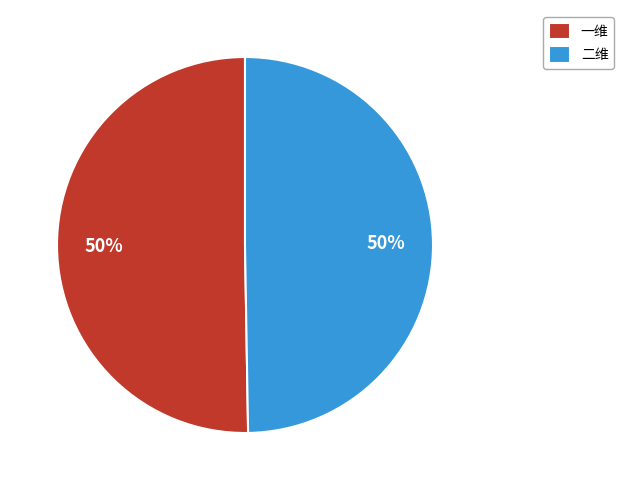

Is it true that 二维 is 57% of the pie?

False